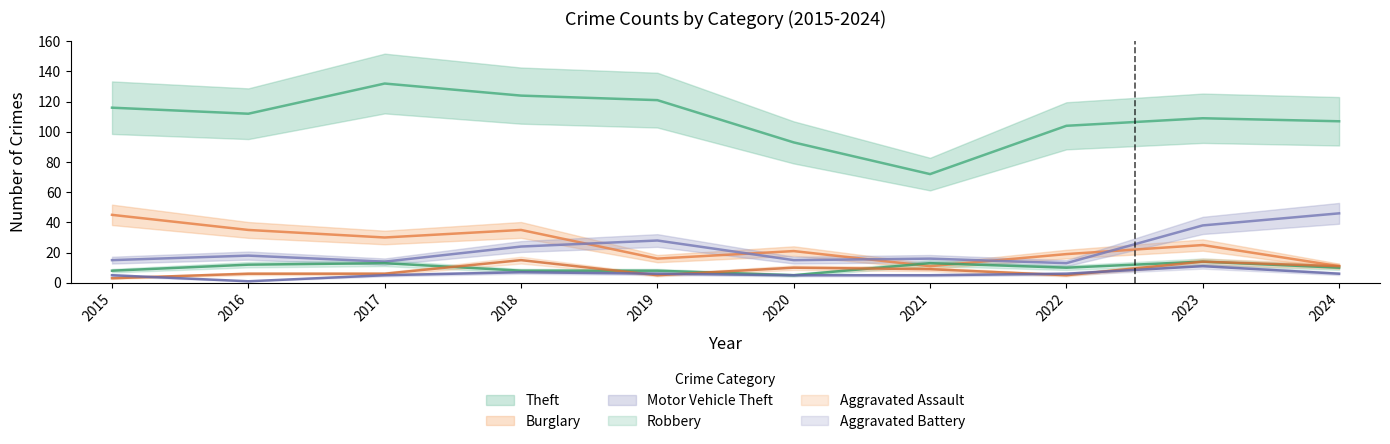

What is the sum of the Theft values at 2017 and 2024?

239